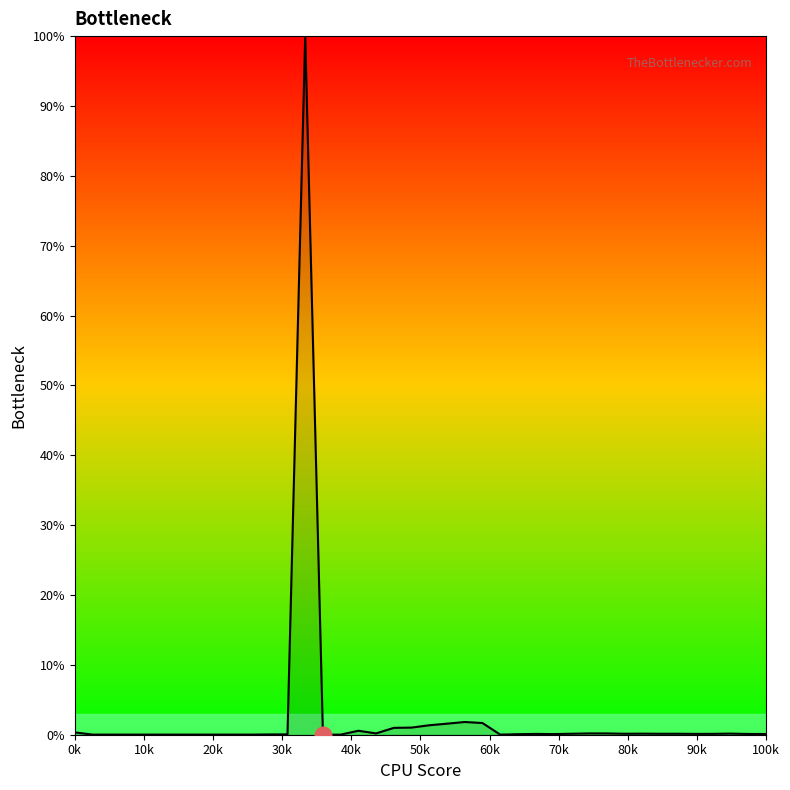

What is the difference between the maximum and minimum values?

100.0